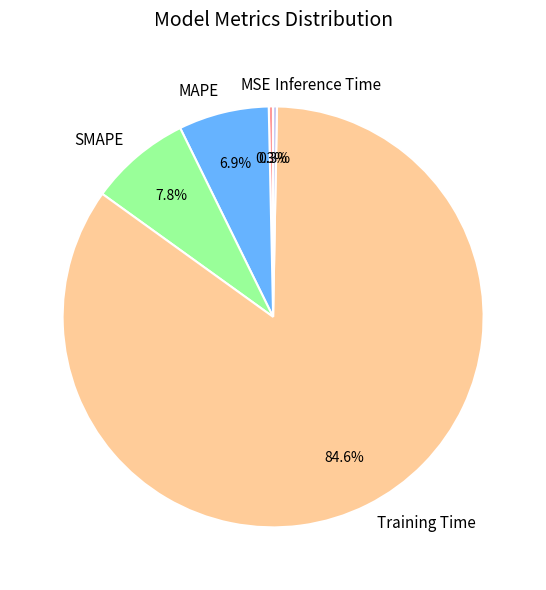

Which slice is the largest?

Training Time